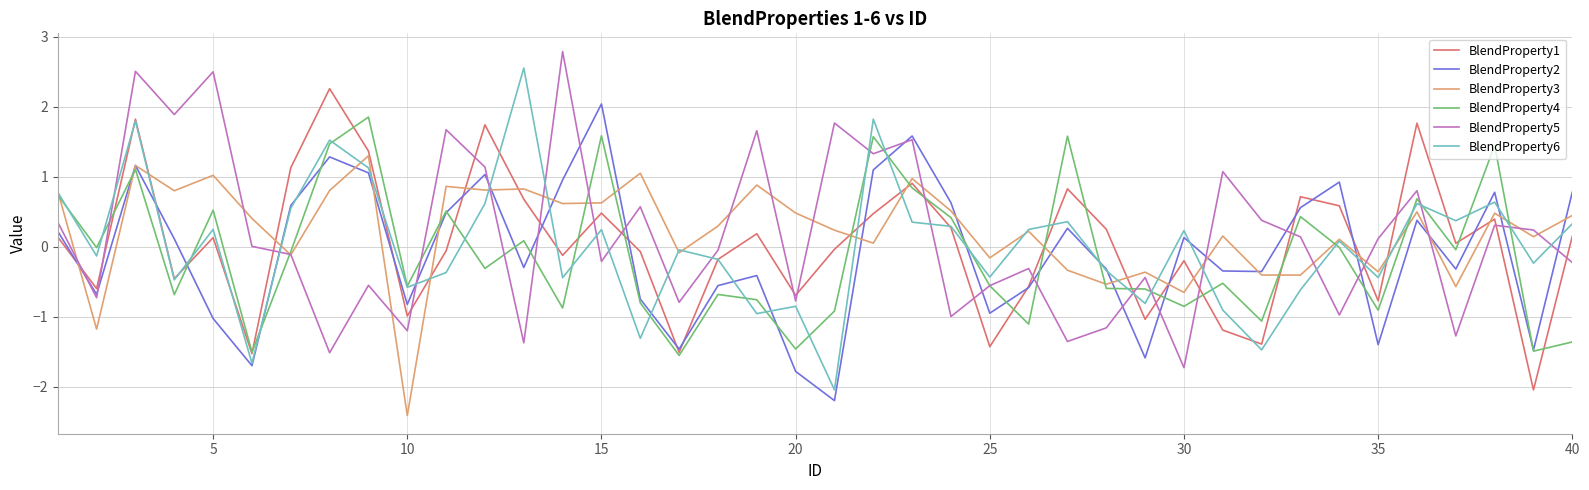

What is the maximum value shown in the chart?

2.8